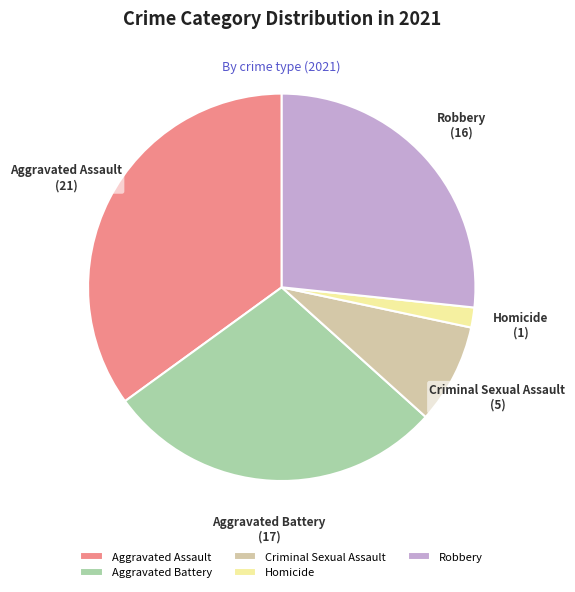

What is the smallest slice in the pie chart?

Homicide